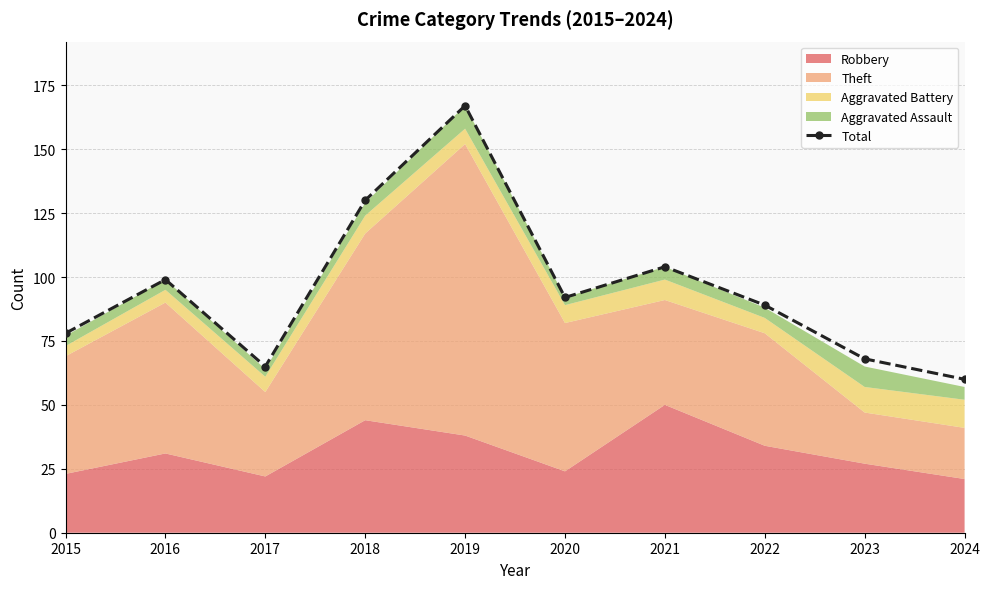

How many data points are less than 92?

5